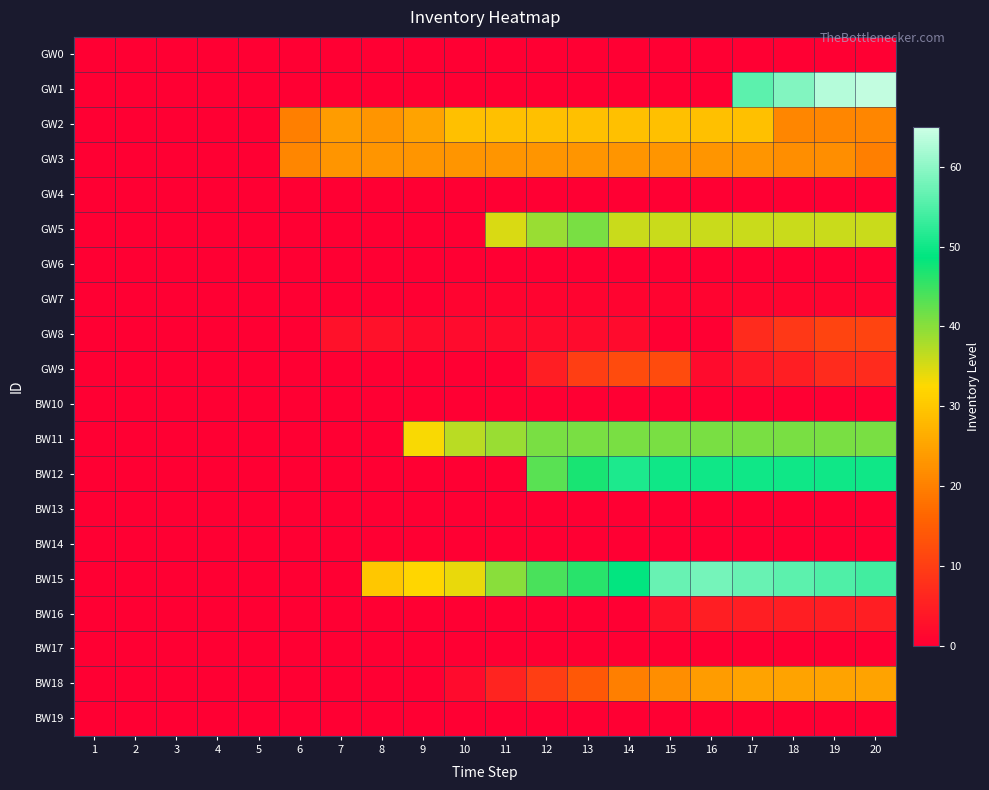

Reading right to left, transcribe all the data shown in this chart.

GW0: 20=0	19=0	18=0	17=0	16=0	15=0	14=0	13=0	12=0	11=0	10=0	9=0	8=0	7=0	6=0	5=0	4=0	3=0	2=0	1=0
GW1: 20=64	19=63	18=59	17=56	16=0	15=0	14=0	13=0	12=0	11=0	10=0	9=0	8=0	7=0	6=0	5=0	4=0	3=0	2=0	1=0
GW2: 20=21	19=21	18=21	17=29	16=29	15=29	14=29	13=29	12=29	11=29	10=29	9=25	8=23	7=24	6=20	5=0	4=0	3=0	2=0	1=0
GW3: 20=20	19=22	18=22	17=23	16=23	15=23	14=23	13=23	12=23	11=23	10=23	9=23	8=23	7=23	6=21	5=0	4=0	3=0	2=0	1=0
GW4: 20=0	19=0	18=0	17=0	16=0	15=0	14=0	13=0	12=0	11=0	10=0	9=0	8=0	7=0	6=0	5=0	4=0	3=0	2=0	1=0
GW5: 20=36	19=36	18=36	17=36	16=36	15=36	14=36	13=41	12=39	11=35	10=0	9=0	8=0	7=0	6=0	5=0	4=0	3=0	2=0	1=0
GW6: 20=0	19=0	18=0	17=0	16=0	15=0	14=0	13=0	12=0	11=0	10=0	9=0	8=0	7=0	6=0	5=0	4=0	3=0	2=0	1=0
GW7: 20=1	19=1	18=1	17=1	16=1	15=1	14=1	13=1	12=1	11=1	10=1	9=0	8=0	7=0	6=0	5=0	4=0	3=0	2=0	1=0
GW8: 20=11	19=11	18=9	17=7	16=0	15=0	14=2	13=2	12=2	11=2	10=2	9=2	8=3	7=3	6=0	5=0	4=0	3=0	2=0	1=0
GW9: 20=7	19=7	18=5	17=4	16=2	15=12	14=12	13=10	12=5	11=0	10=0	9=0	8=0	7=0	6=0	5=0	4=0	3=0	2=0	1=0
BW10: 20=0	19=0	18=0	17=0	16=0	15=0	14=0	13=0	12=0	11=0	10=0	9=0	8=0	7=0	6=0	5=0	4=0	3=0	2=0	1=0
BW11: 20=41	19=41	18=41	17=41	16=41	15=41	14=41	13=41	12=41	11=39	10=37	9=33	8=0	7=0	6=0	5=0	4=0	3=0	2=0	1=0
BW12: 20=50	19=50	18=50	17=50	16=50	15=50	14=51	13=47	12=43	11=0	10=0	9=0	8=0	7=0	6=0	5=0	4=0	3=0	2=0	1=0
BW13: 20=0	19=0	18=0	17=0	16=0	15=0	14=0	13=0	12=0	11=0	10=0	9=0	8=0	7=0	6=0	5=0	4=0	3=0	2=0	1=0
BW14: 20=0	19=0	18=0	17=0	16=0	15=0	14=0	13=0	12=0	11=0	10=0	9=0	8=0	7=0	6=0	5=0	4=0	3=0	2=0	1=0
BW15: 20=54	19=55	18=56	17=57	16=58	15=57	14=49	13=46	12=44	11=40	10=34	9=32	8=30	7=0	6=0	5=0	4=0	3=0	2=0	1=0
BW16: 20=5	19=5	18=5	17=5	16=5	15=3	14=0	13=0	12=0	11=0	10=0	9=0	8=0	7=0	6=0	5=0	4=0	3=0	2=0	1=0
BW17: 20=0	19=0	18=0	17=0	16=0	15=0	14=0	13=0	12=0	11=0	10=0	9=0	8=0	7=0	6=0	5=0	4=0	3=0	2=0	1=0
BW18: 20=25	19=25	18=25	17=25	16=24	15=22	14=20	13=14	12=10	11=6	10=2	9=0	8=0	7=0	6=0	5=0	4=0	3=0	2=0	1=0
BW19: 20=0	19=0	18=0	17=0	16=0	15=0	14=0	13=0	12=0	11=0	10=0	9=0	8=0	7=0	6=0	5=0	4=0	3=0	2=0	1=0